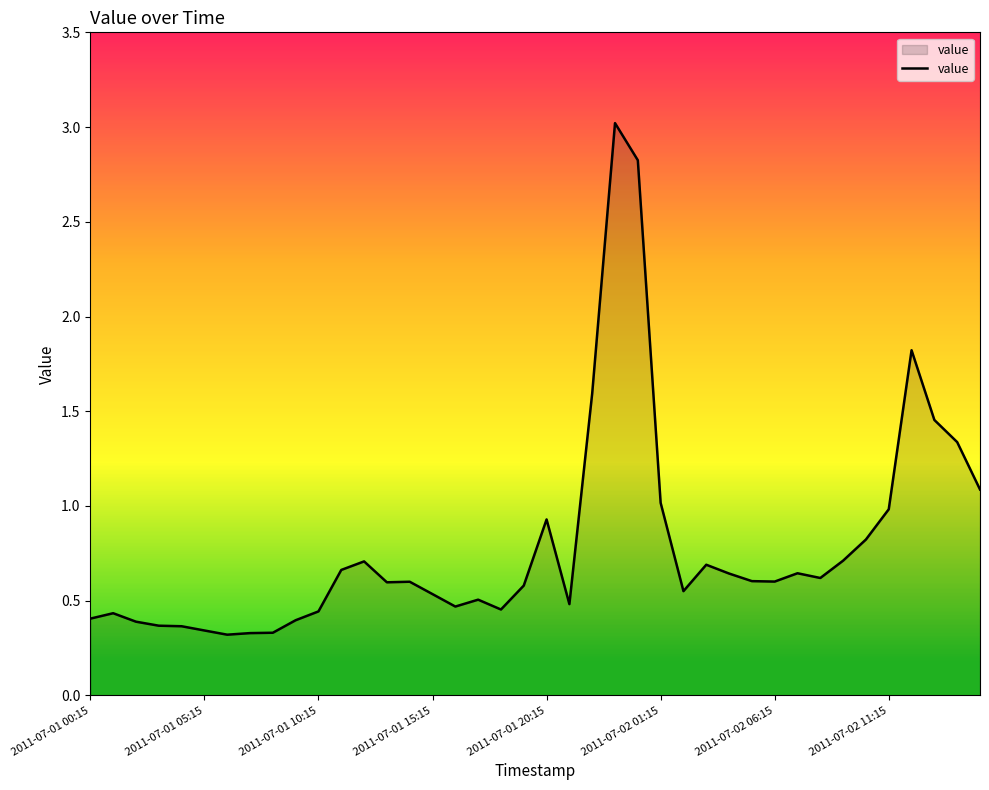

How many distinct data groups are displayed?

1